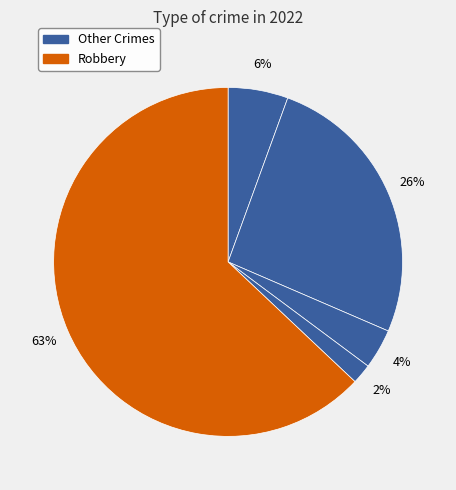

What is the majority slice?

Robbery